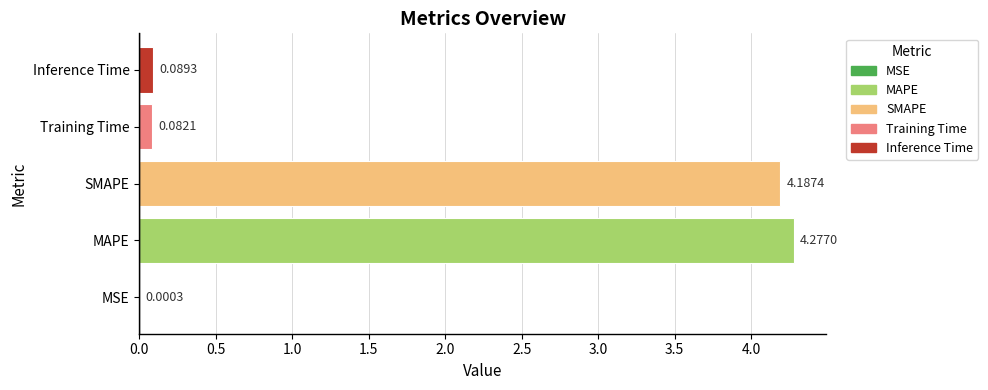

Which label corresponds to the largest value in the chart?

MAPE